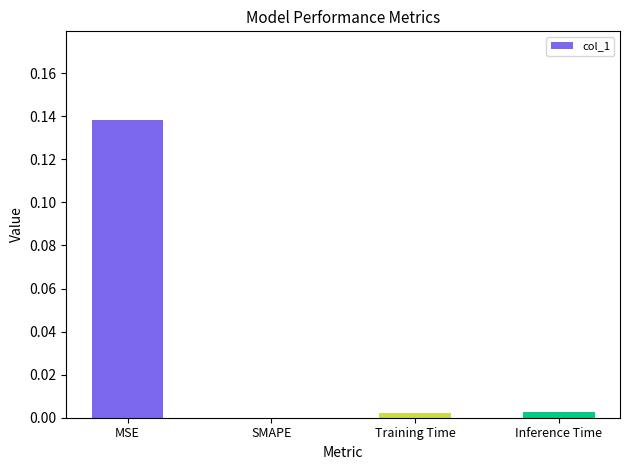

The chart shows a value of 0.0 at SMAPE. True or false?

True